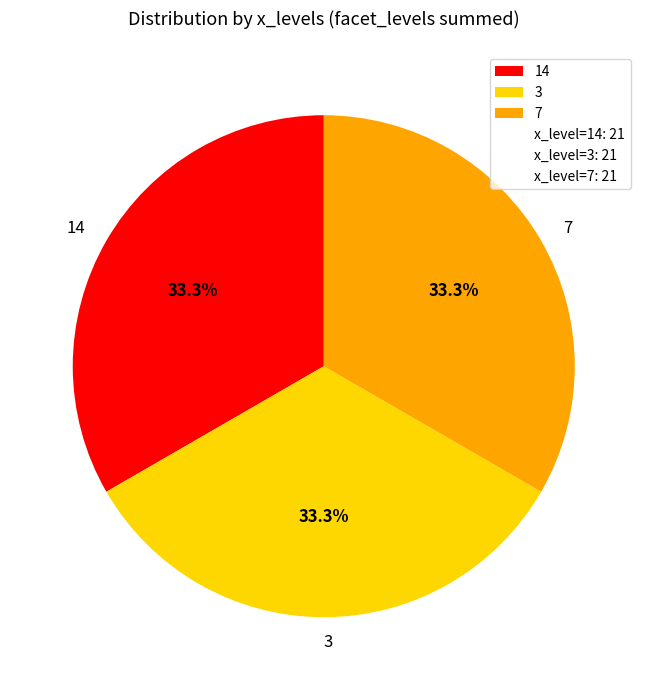

Is it true that 14 is 7% of the pie?

False